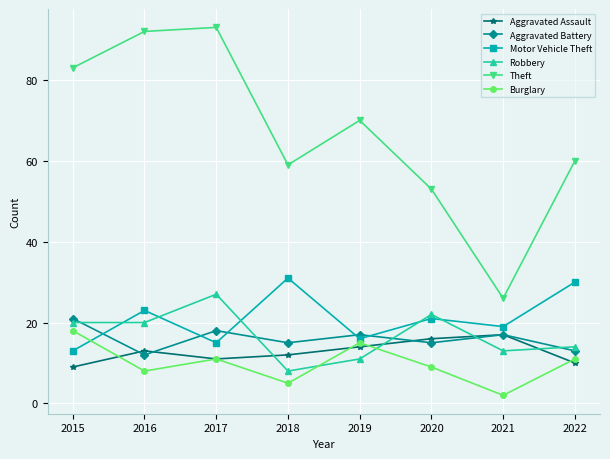

Reading left to right, what are all the values shown in this chart?

Aggravated Assault: 9	13	11	12	14	16	17	10
Aggravated Battery: 21	12	18	15	17	15	17	13
Motor Vehicle Theft: 13	23	15	31	16	21	19	30
Robbery: 20	20	27	8	11	22	13	14
Theft: 83	92	93	59	70	53	26	60
Burglary: 18	8	11	5	15	9	2	11